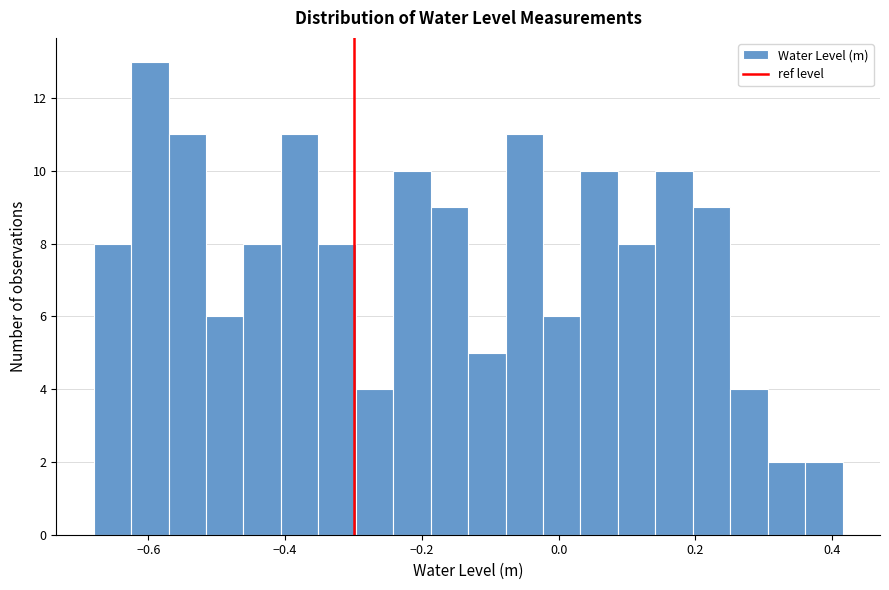

Read against the x-axis, roughly where is the centre of the tallest bar?

-0.60